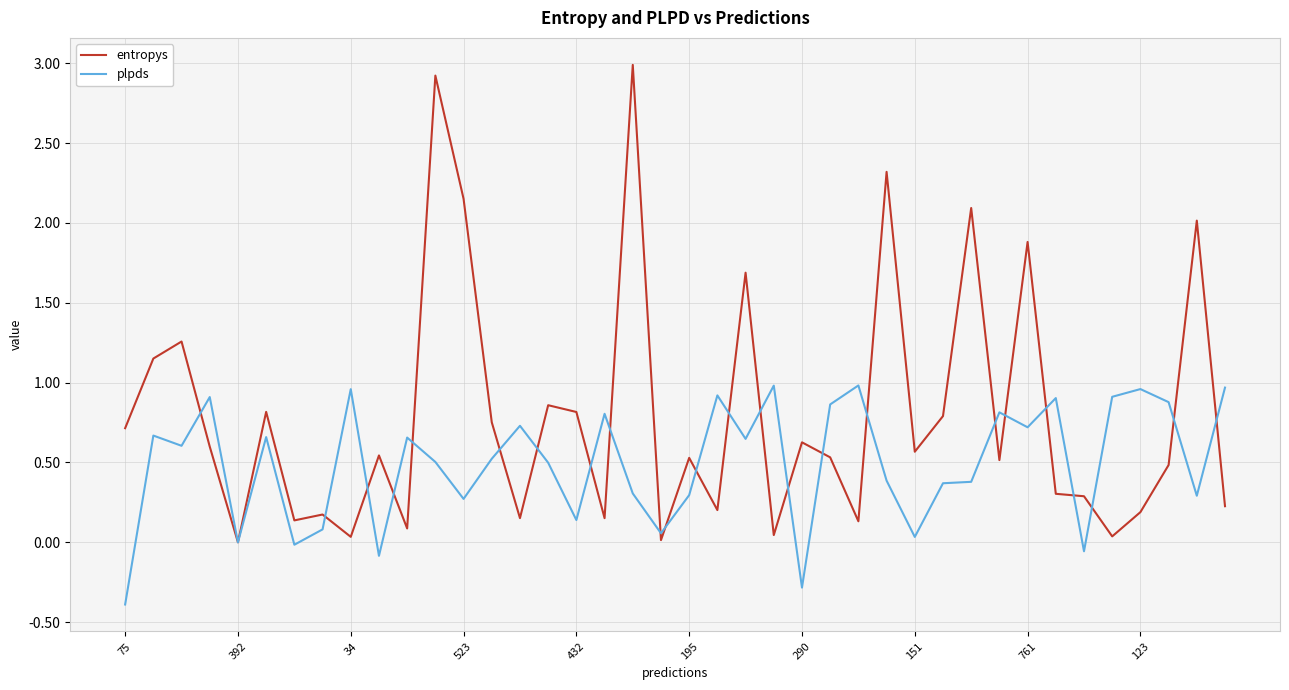

How many intersections are there between entropys and plpds?

25